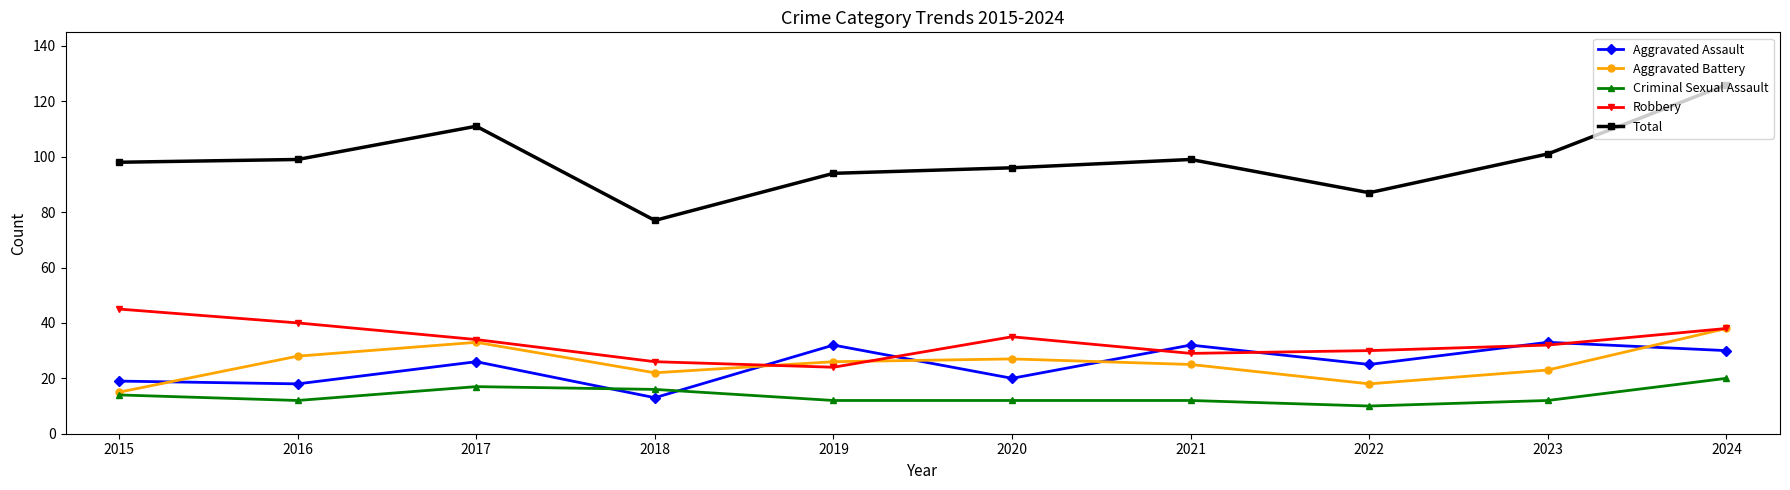

The value of Total at 2017 is 111. True or false?

True